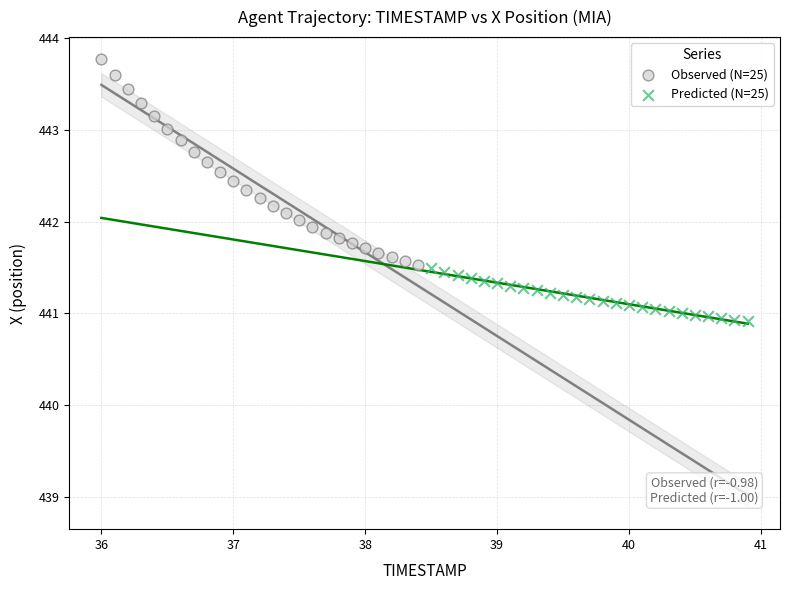

Which series contains the highest Y value?

Observed (N=25)